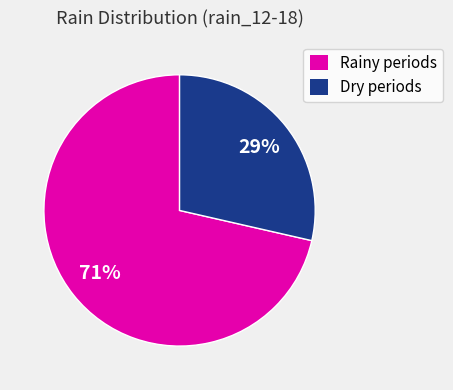

True or false: Dry periods accounts for 29% of the total.

True